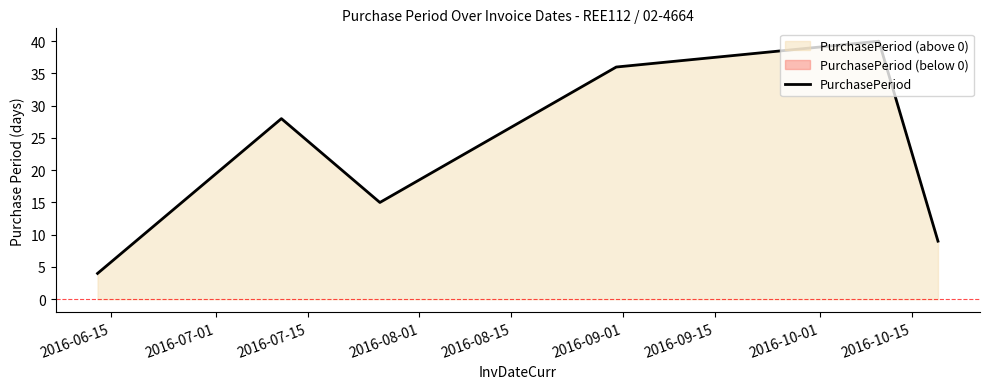

What is the highest value of the PurchasePeriod series?

40